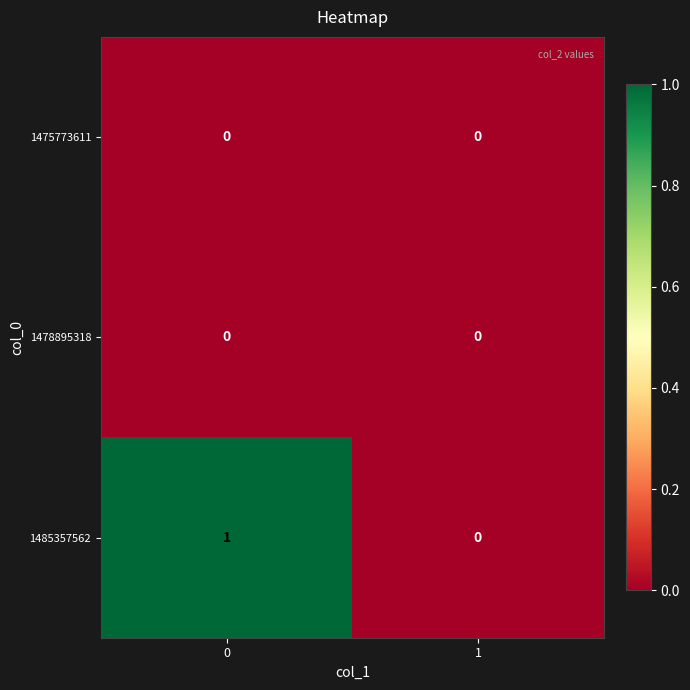

Reading right to left, list all the values displayed in this chart.

1475773611: 1=0	0=0
1478895318: 1=0	0=0
1485357562: 1=0	0=1